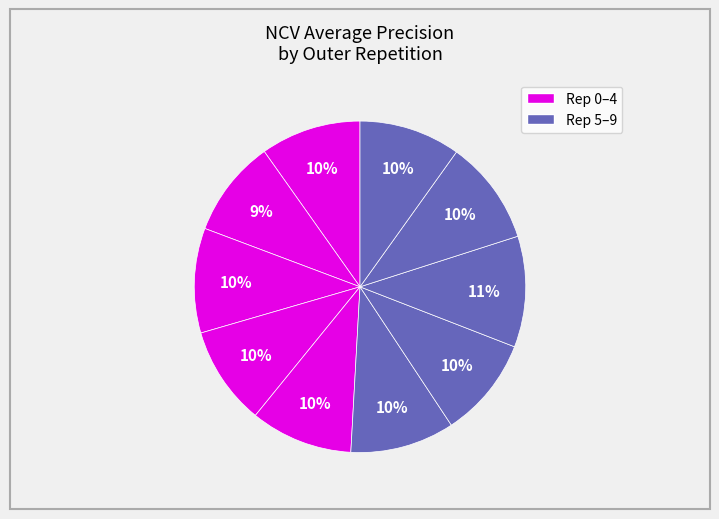

Which category has the biggest portion of the pie?

outer-repetition7